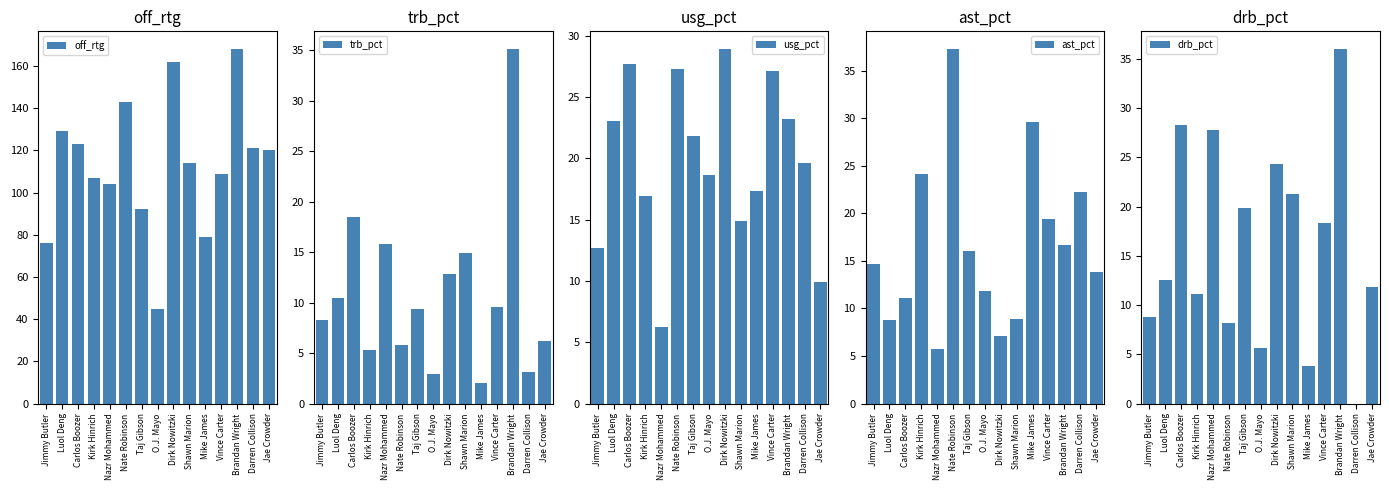

At Mike James, list the series in order from largest to smallest.

off_rtg, ast_pct, usg_pct, drb_pct, trb_pct